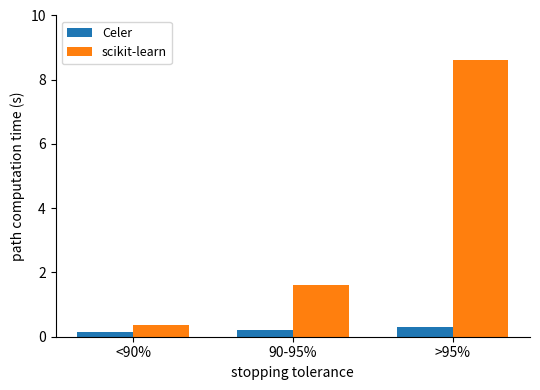

What is the spread (max minus min) of values at <90%?

0.2